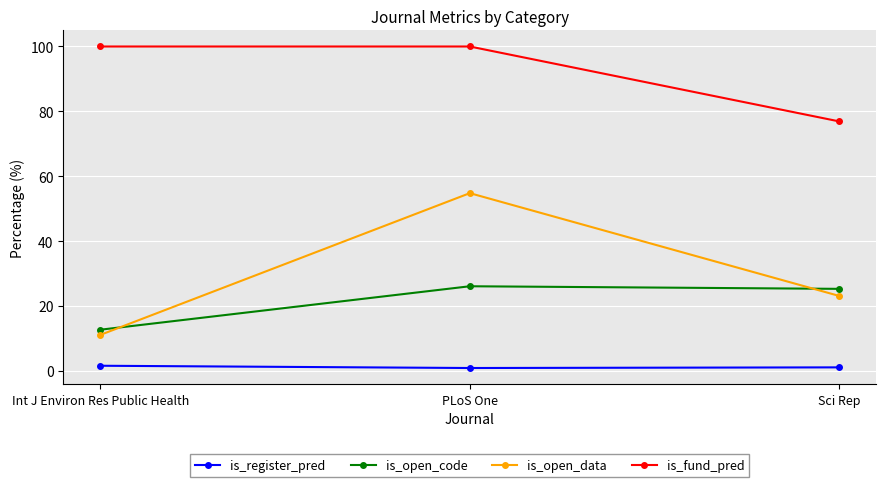

List the series in order of their peak value, highest first.

is_fund_pred, is_open_data, is_open_code, is_register_pred